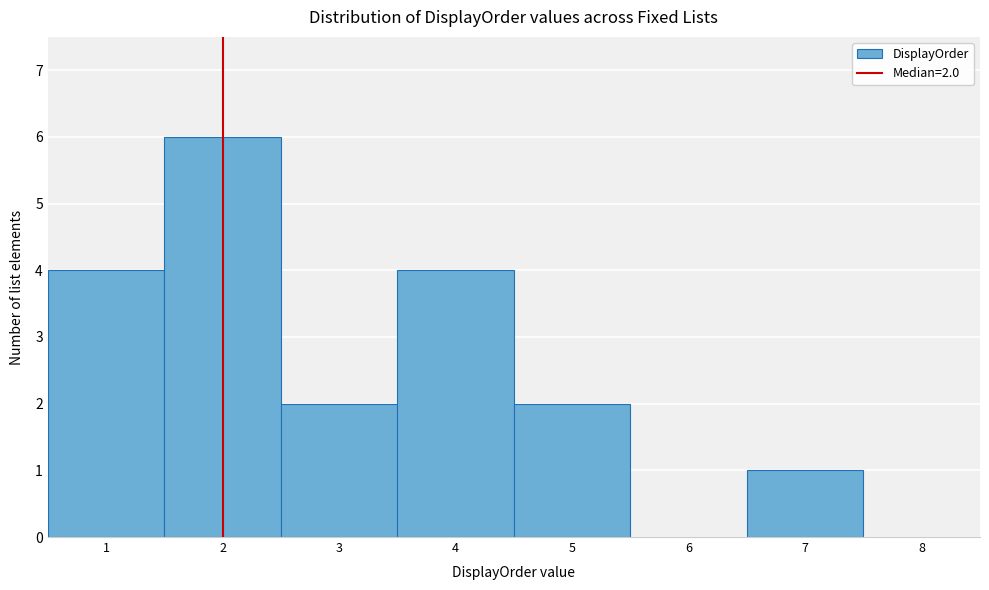

Which range on the x-axis has the tallest bar?

1.5 to 2.5